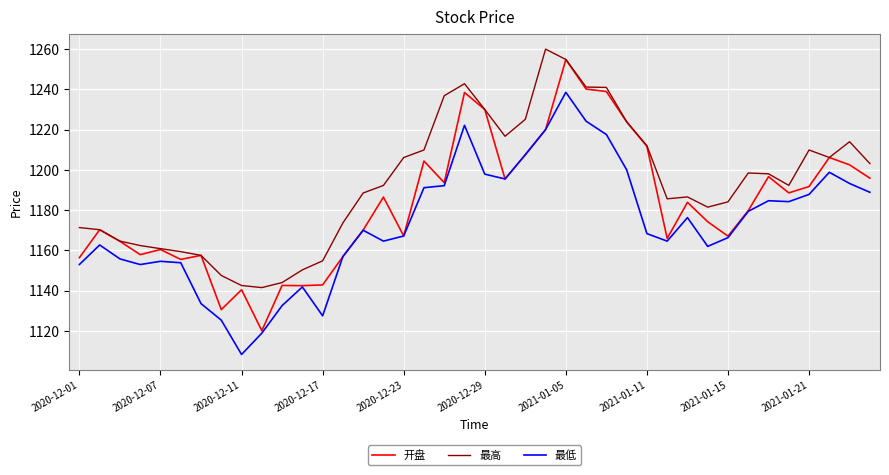

True or false: 最高 and 最低 intersect in this chart.

False